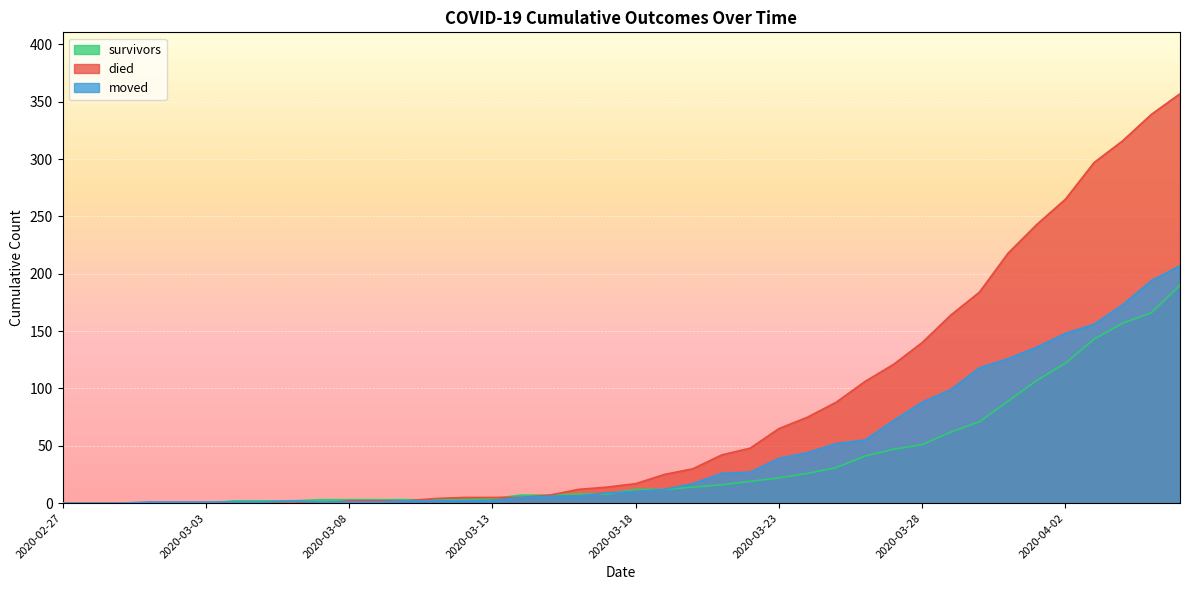

Is the value of survivors at 2020-04-02 greater than the value of moved at 2020-03-23?

Yes